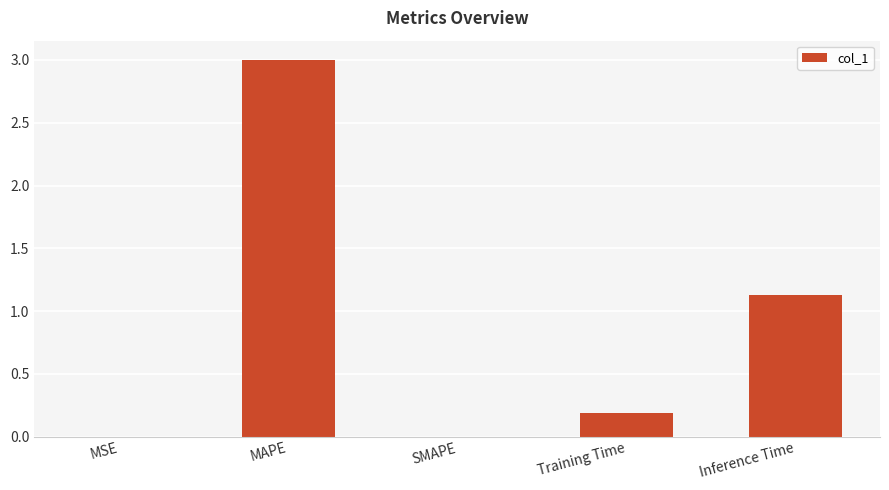

At which label is the value closest to 1?

Inference Time